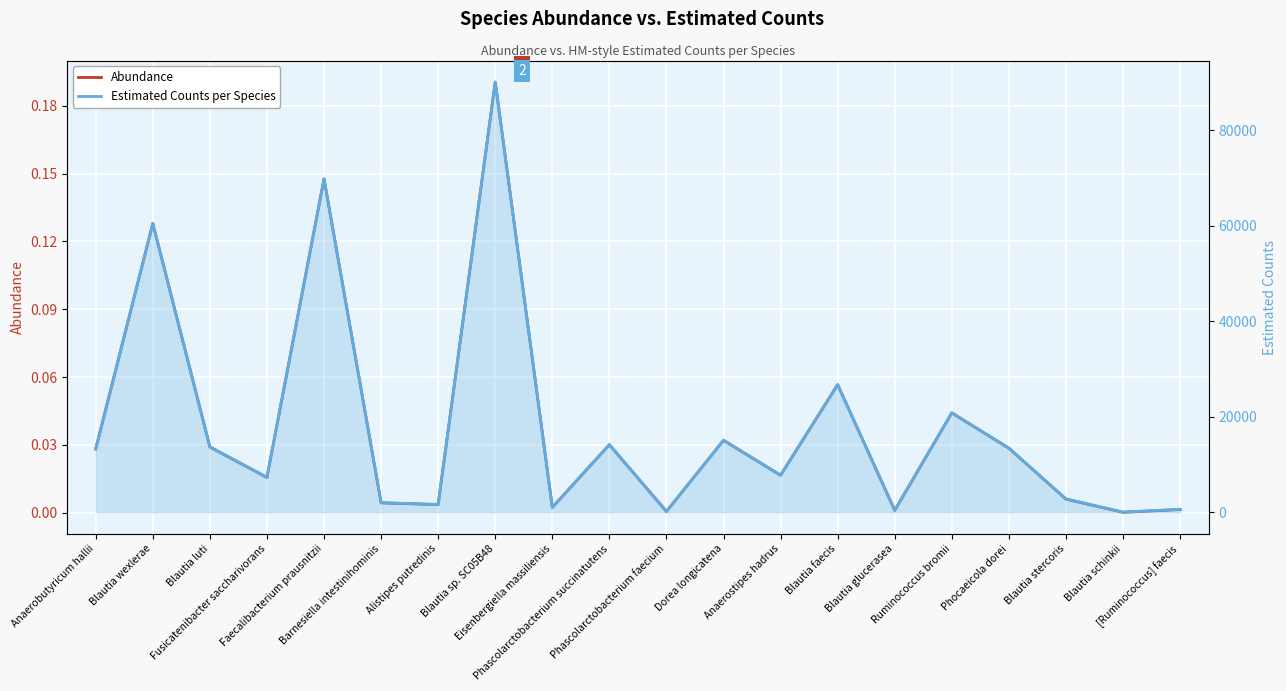

Reading left to right, extract all data points from this chart.

Abundance: Anaerobutyricum hallii=0.0	Blautia wexlerae=0.1	Blautia luti=0.0	Fusicatenibacter saccharivorans=0.0	Faecalibacterium prausnitzii=0.1	Barnesiella intestinihominis=0.0	Alistipes putredinis=0.0	Blautia sp. SC05B48=0.2	Eisenbergiella massiliensis=0.0	Phascolarctobacterium succinatutens=0.0	Phascolarctobacterium faecium=0.0	Dorea longicatena=0.0	Anaerostipes hadrus=0.0	Blautia faecis=0.1	Blautia glucerasea=0.0	Ruminococcus bromii=0.0	Phocaeicola dorei=0.0	Blautia stercoris=0.0	Blautia schinkii=0.0	[Ruminococcus] faecis=0.0
Estimated Counts per Species: Anaerobutyricum hallii=13293.3	Blautia wexlerae=60479.5	Blautia luti=13707.8	Fusicatenibacter saccharivorans=7341.3	Faecalibacterium prausnitzii=69813.5	Barnesiella intestinihominis=2028.4	Alistipes putredinis=1659.2	Blautia sp. SC05B48=90082.9	Eisenbergiella massiliensis=1064.5	Phascolarctobacterium succinatutens=14193.3	Phascolarctobacterium faecium=219.6	Dorea longicatena=15106.9	Anaerostipes hadrus=7792.6	Blautia faecis=26748.8	Blautia glucerasea=447.5	Ruminococcus bromii=20844.6	Phocaeicola dorei=13458.9	Blautia stercoris=2811.5	Blautia schinkii=48.9	[Ruminococcus] faecis=637.9